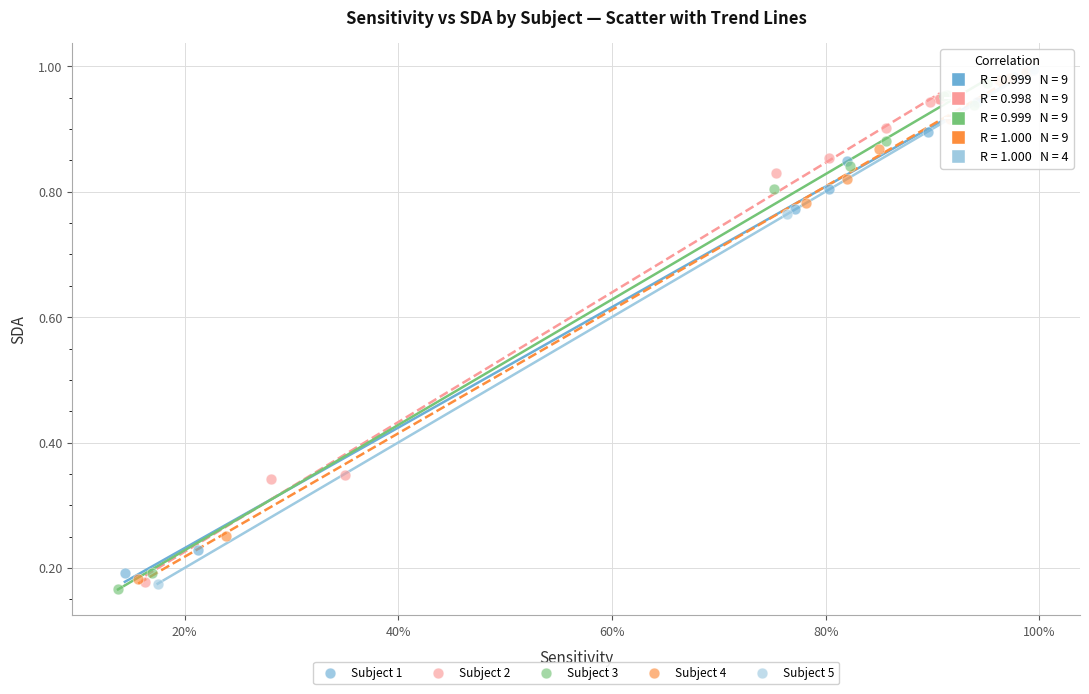

What are all the series names shown in the legend?

Subject 1, Subject 2, Subject 3, Subject 4, Subject 5